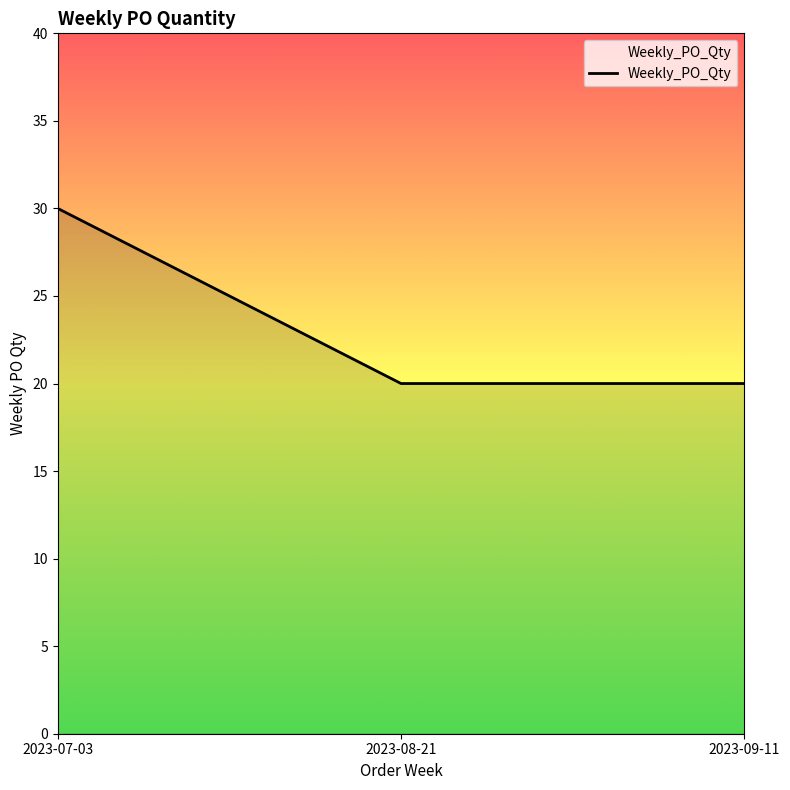

What is the change in value from 2023-07-03 to 2023-09-11?

-10